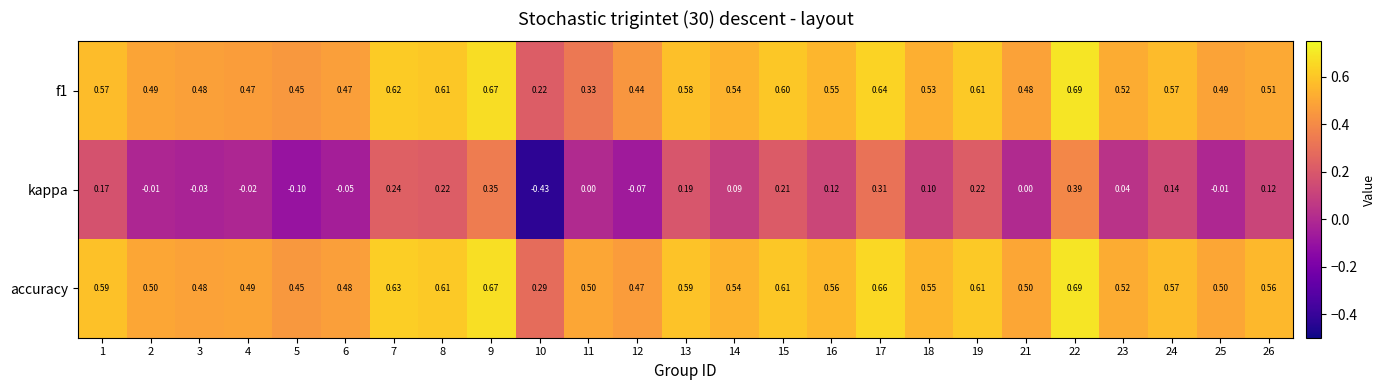

Which series has the widest spread of values?

kappa